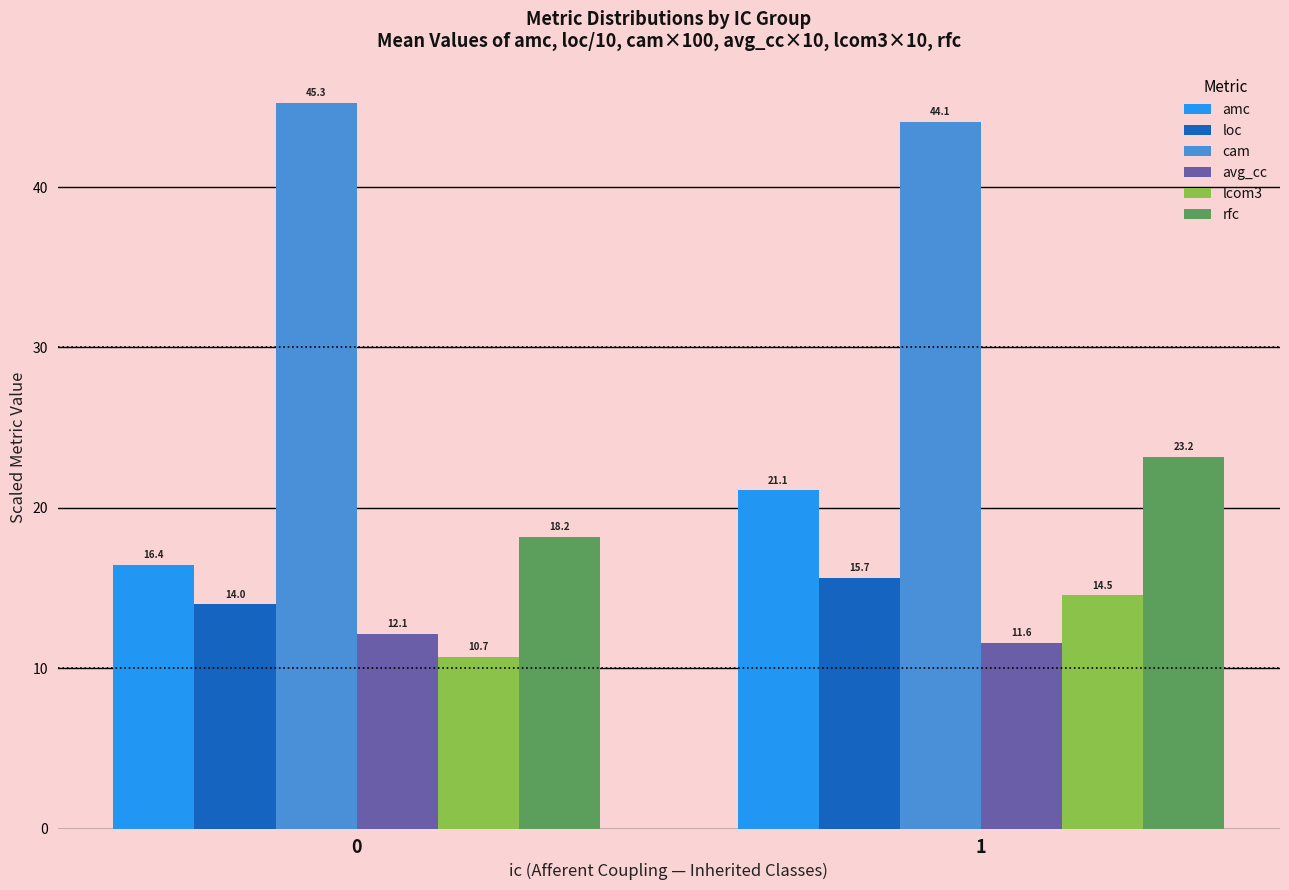

What is the maximum value shown in the chart?

45.3